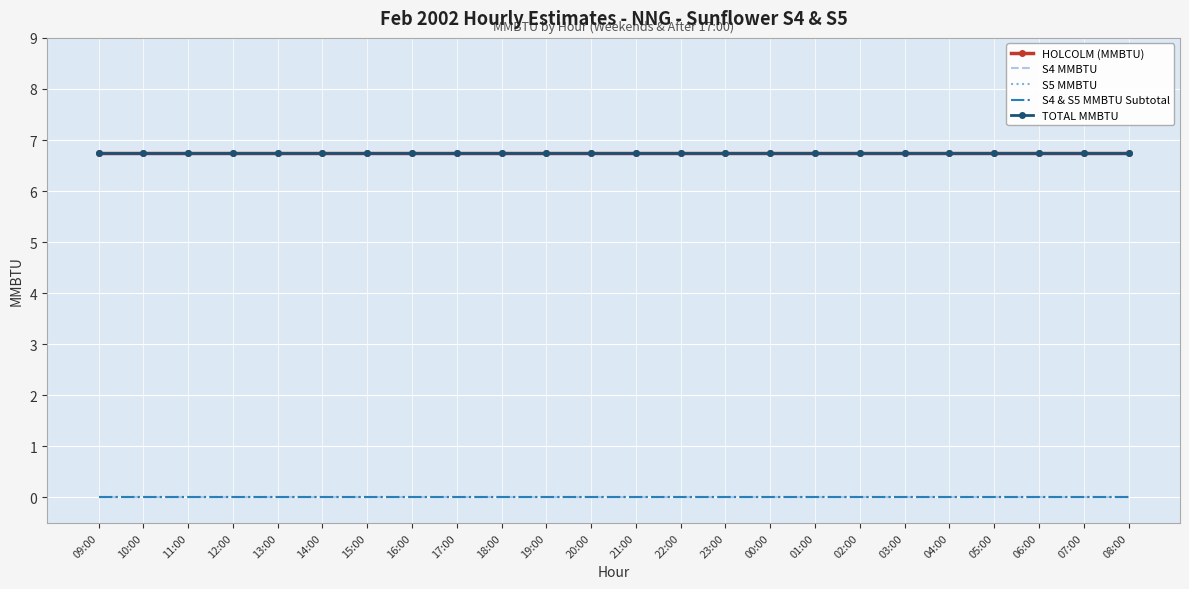

True or false: TOTAL MMBTU and S4 & S5 MMBTU Subtotal cross at least once.

False